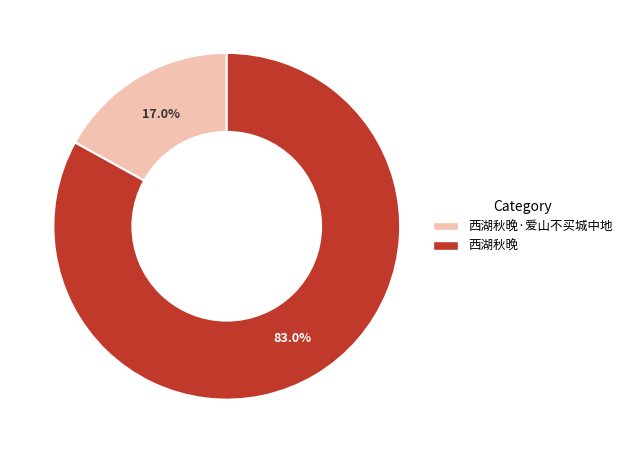

Is there a majority slice in this chart?

Yes